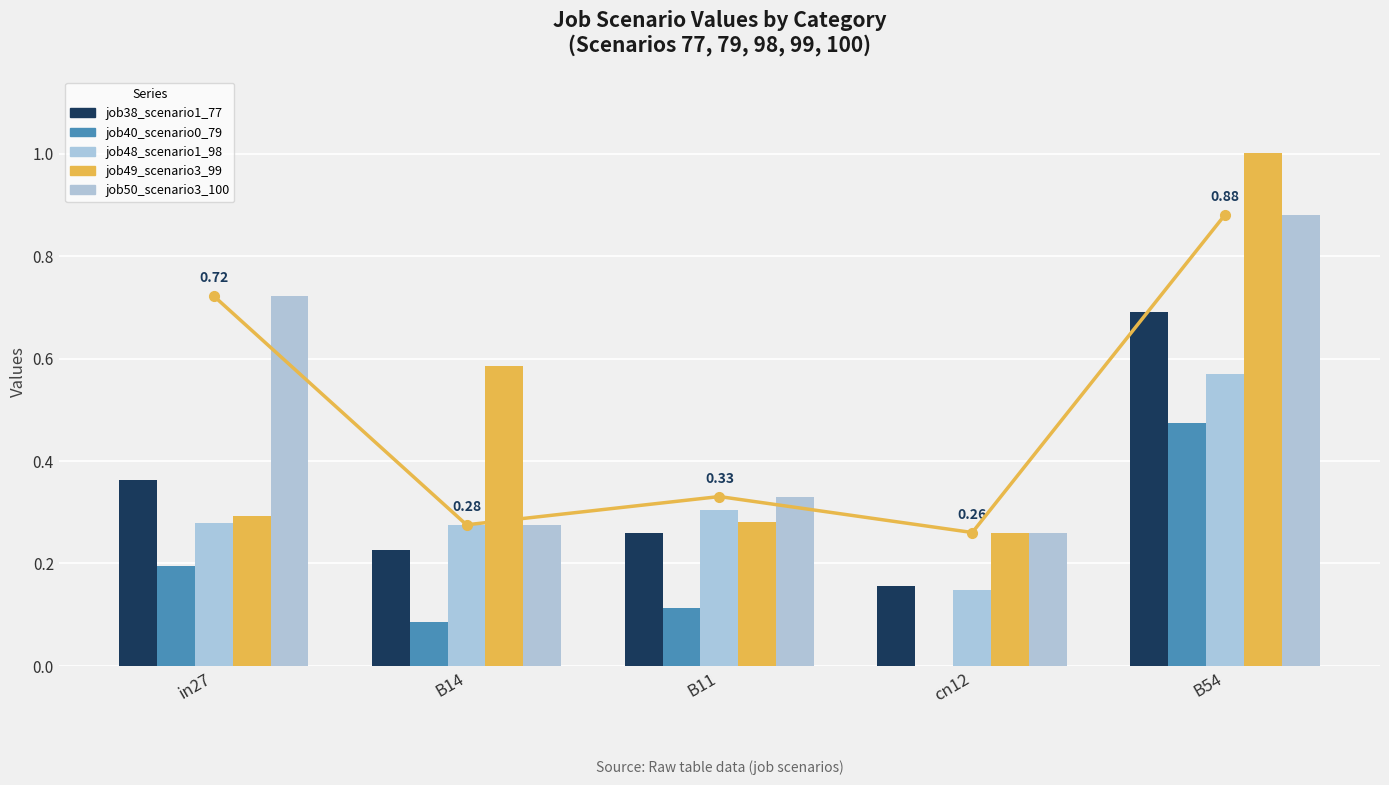

What is the label of the 3rd bar from the left?

B11